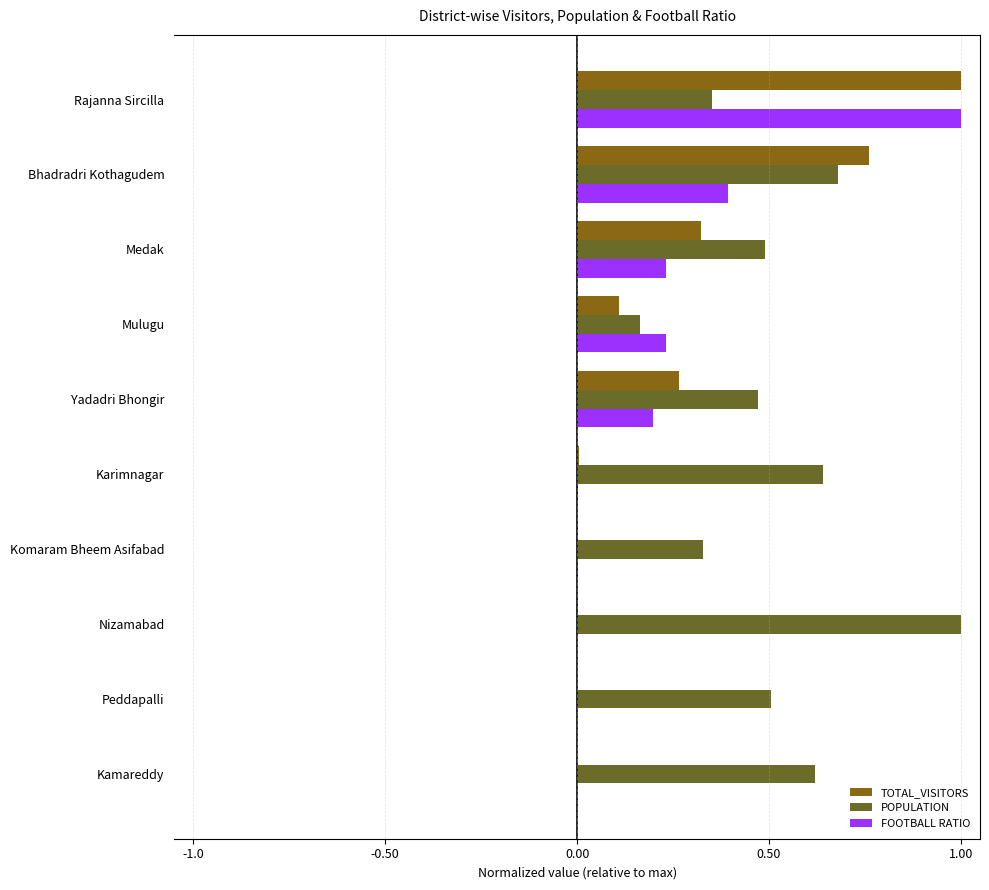

How many data points does each series have?

10